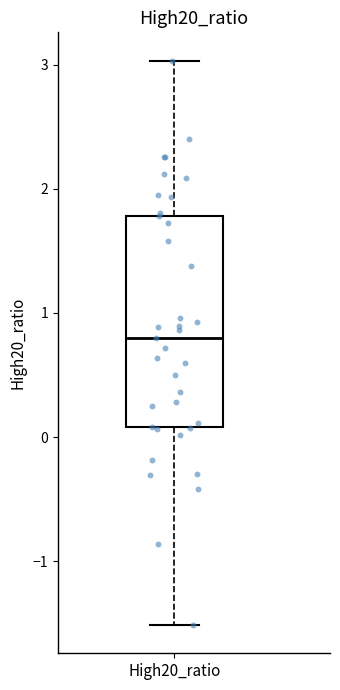

Where does the upper whisker of the box for High20_ratio end on the y-axis? The values are not printed on the chart, so give them approximately, as read against the axis.

3.0